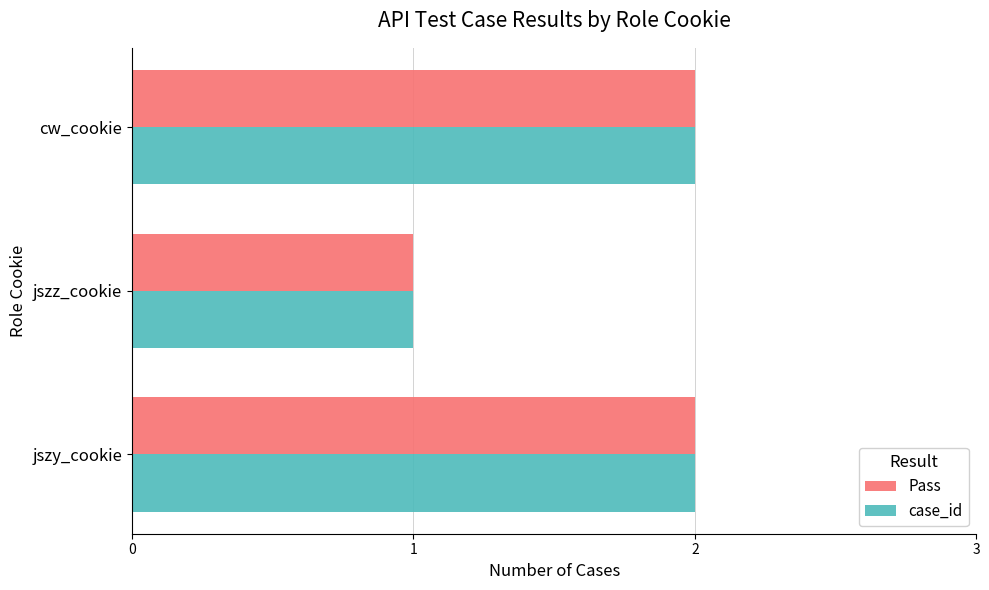

The value of case_id at cw_cookie is 3. True or false?

False